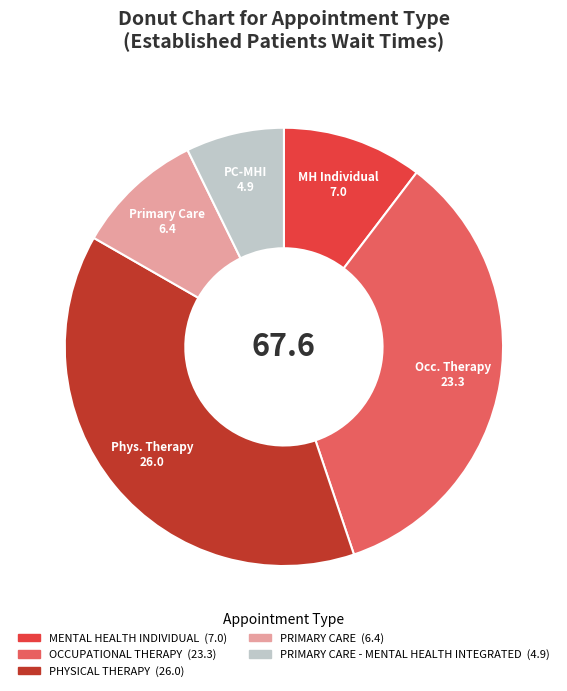

Is there a majority slice in this chart?

No